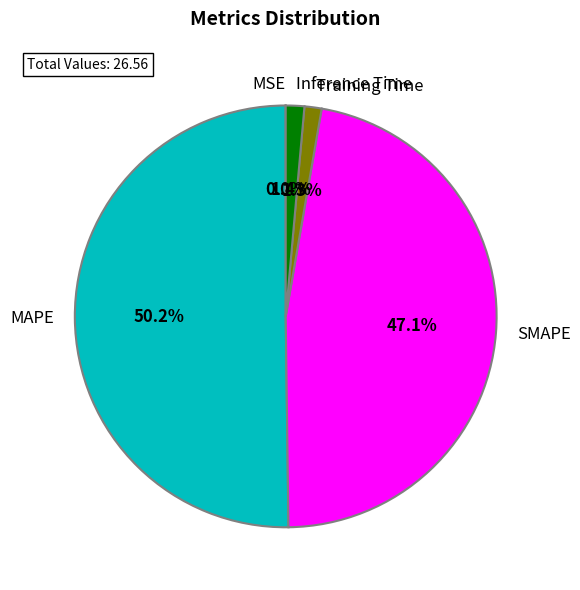

What is the majority slice?

MAPE